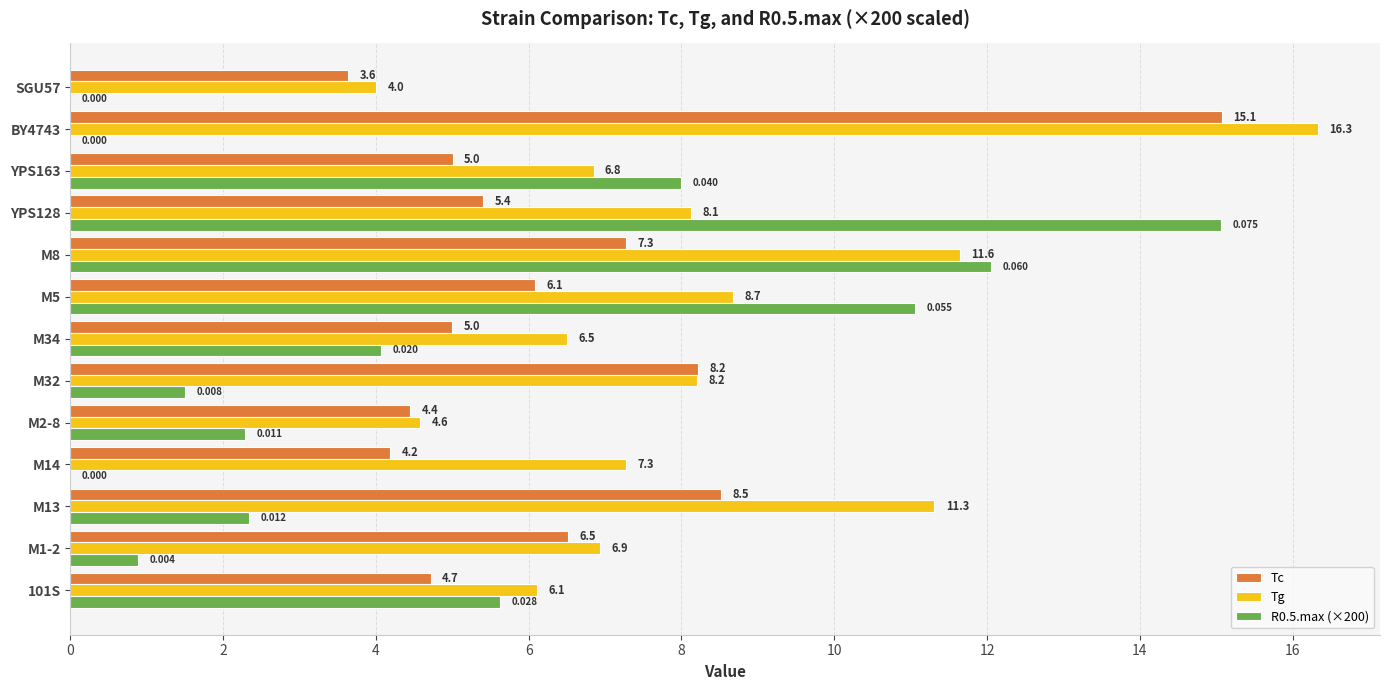

Is the value of R0.5.max (×200) at YPS128 greater than the value of Tc at YPS128?

Yes